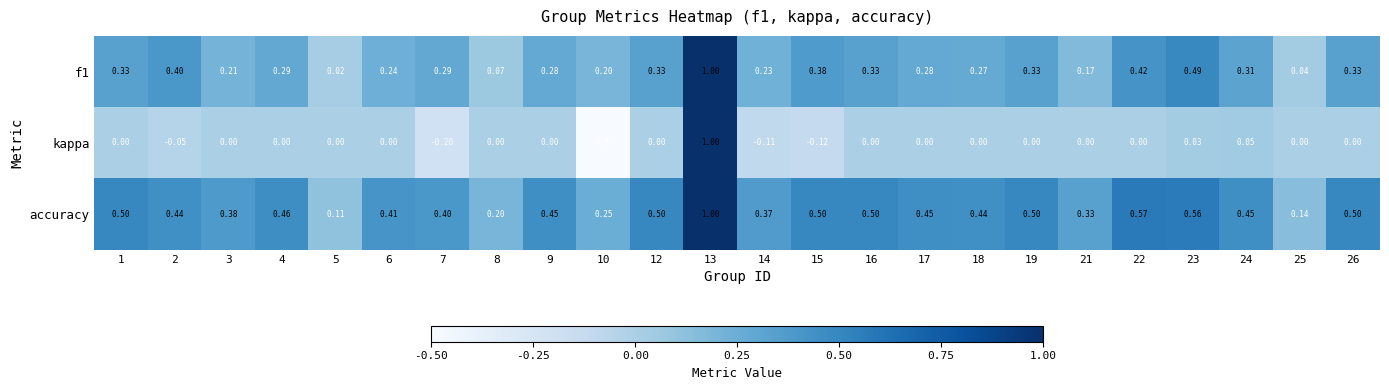

Is the value of kappa at 18 greater than the value of f1 at 5?

No